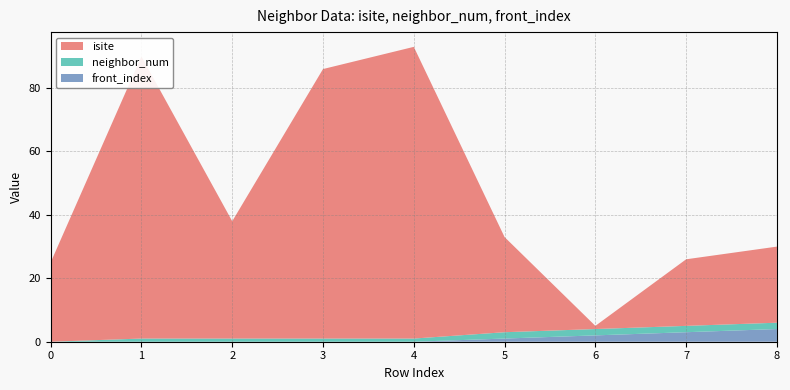

Reading right to left, what are all the values shown in this chart?

isite: 24	21	1	30	92	85	37	89	25
neighbor_num: 2	2	2	2	1	1	1	1	0
front_index: 4	3	2	1	0	0	0	0	0